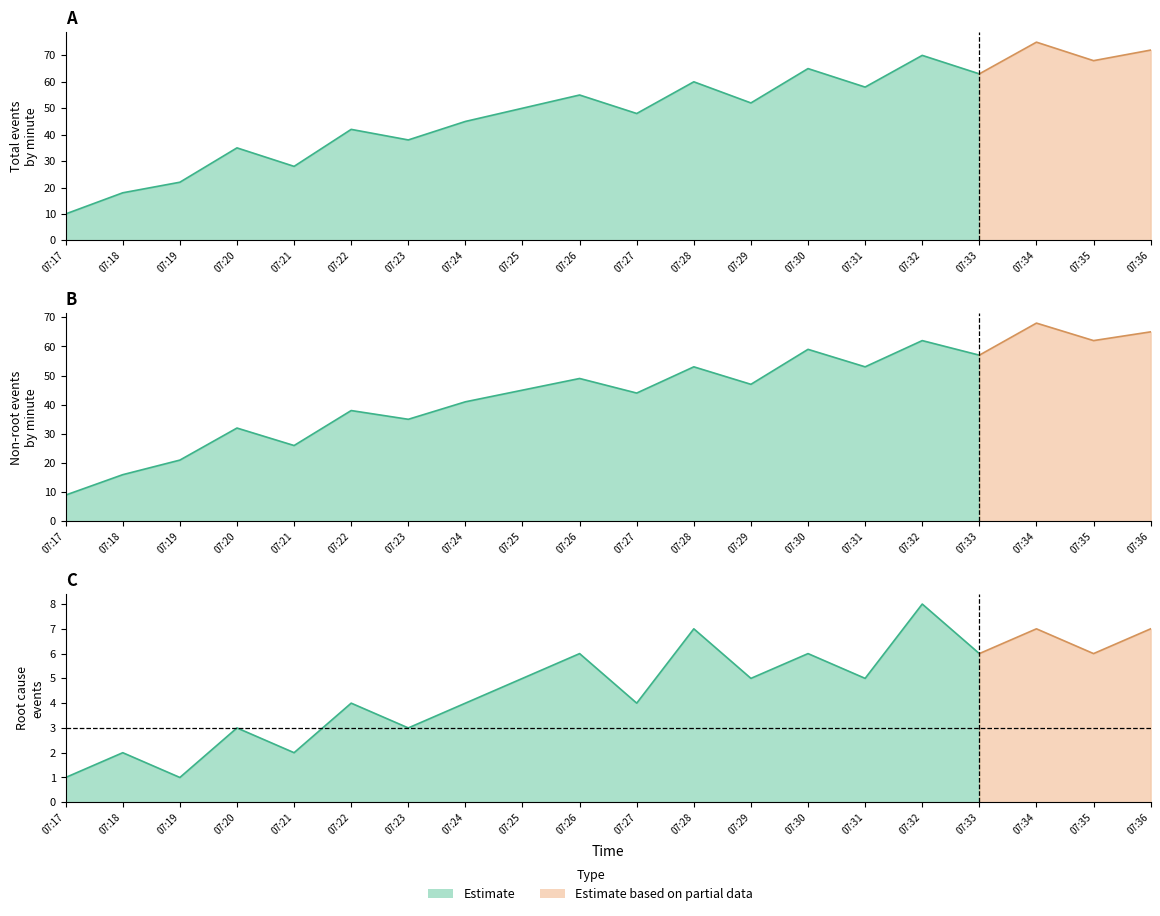

True or false: Non-Root Events and Root Cause Events intersect in this chart.

False